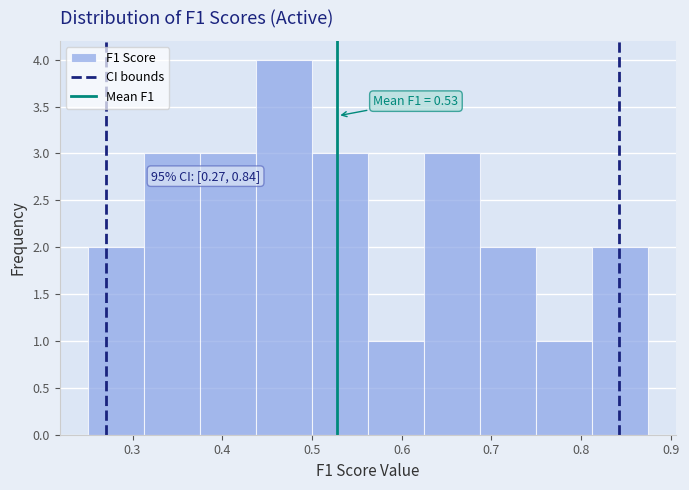

Which range on the x-axis has the tallest bar?

0.44 to 0.50